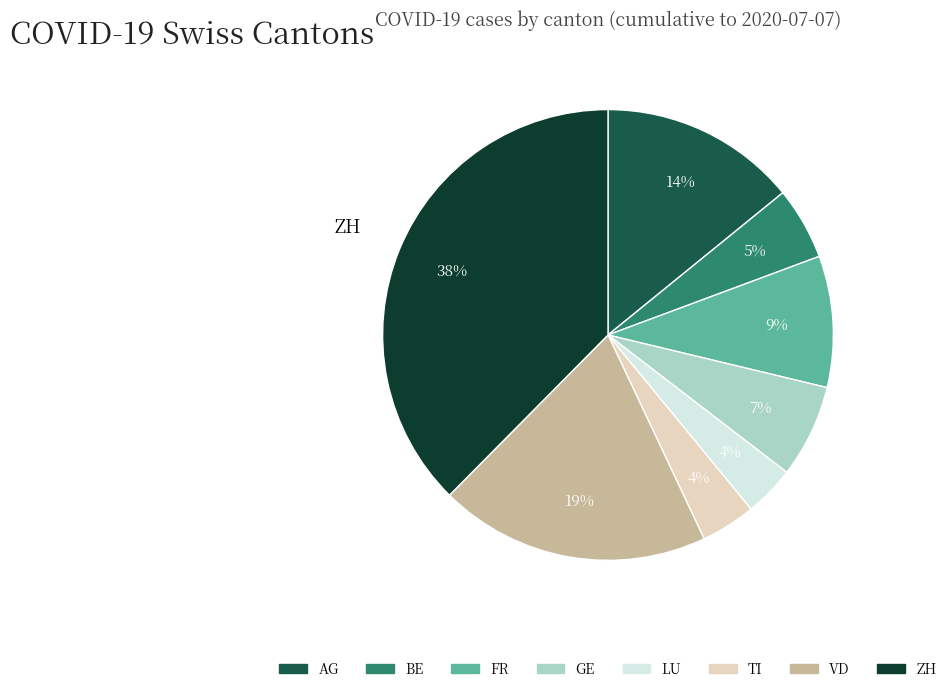

Is there a majority slice in this chart?

No